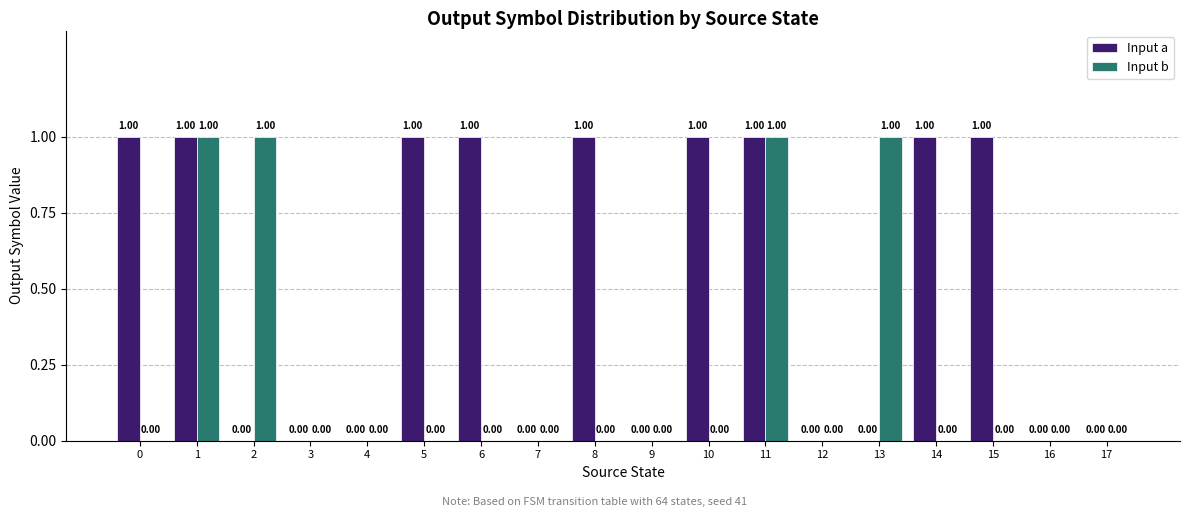

What is the sum of all Input b values?

4